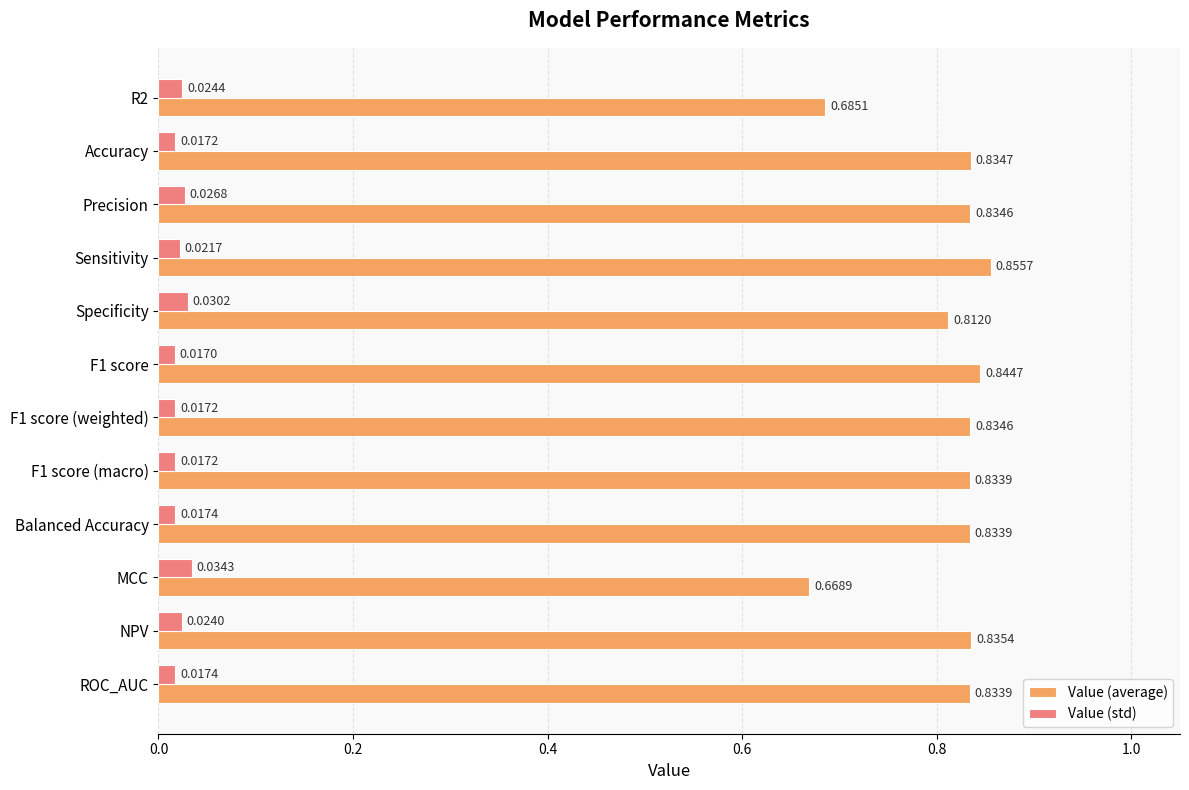

How many Value (average) values are between 0 and 1?

12